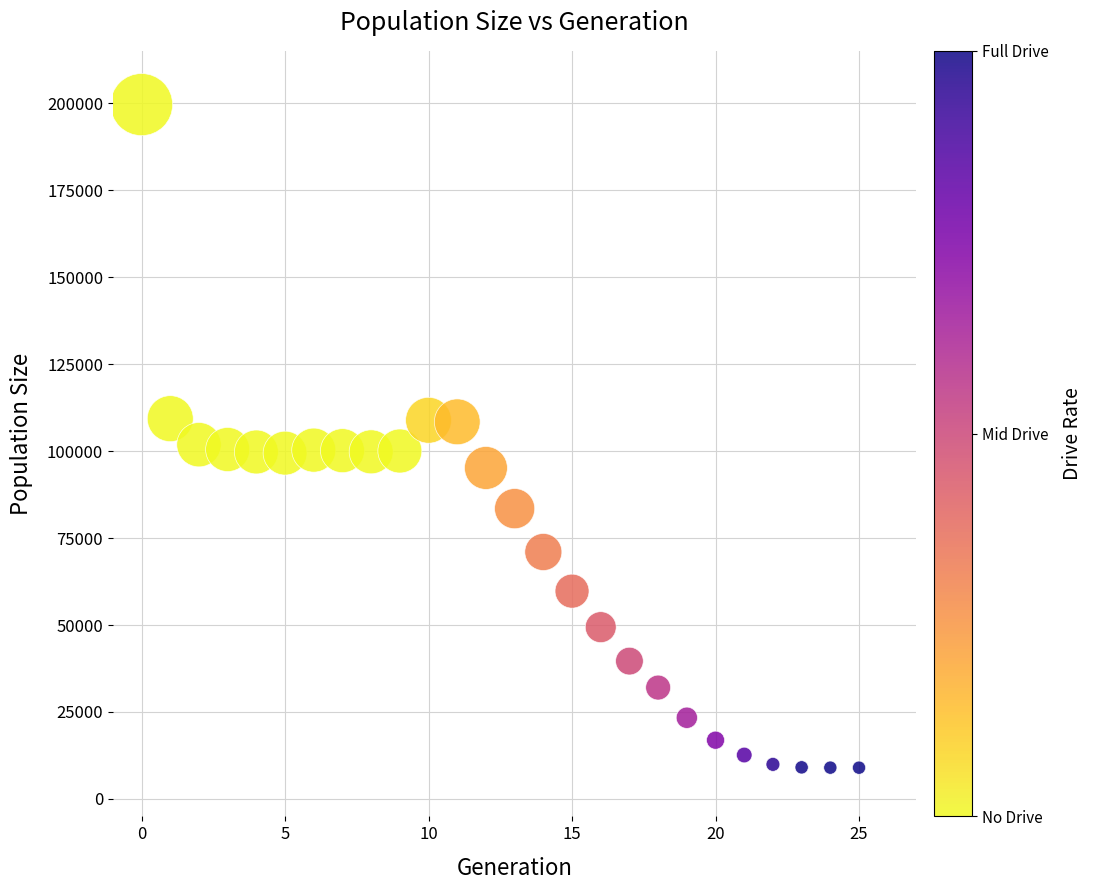

What is the range of Y values (max minus min)?

190553